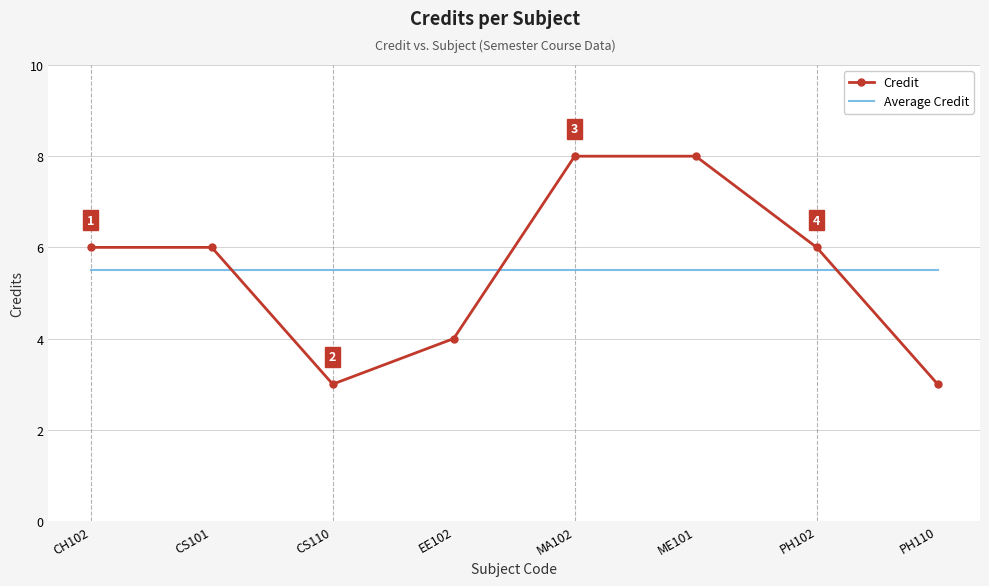

What is the greatest value displayed?

8.0